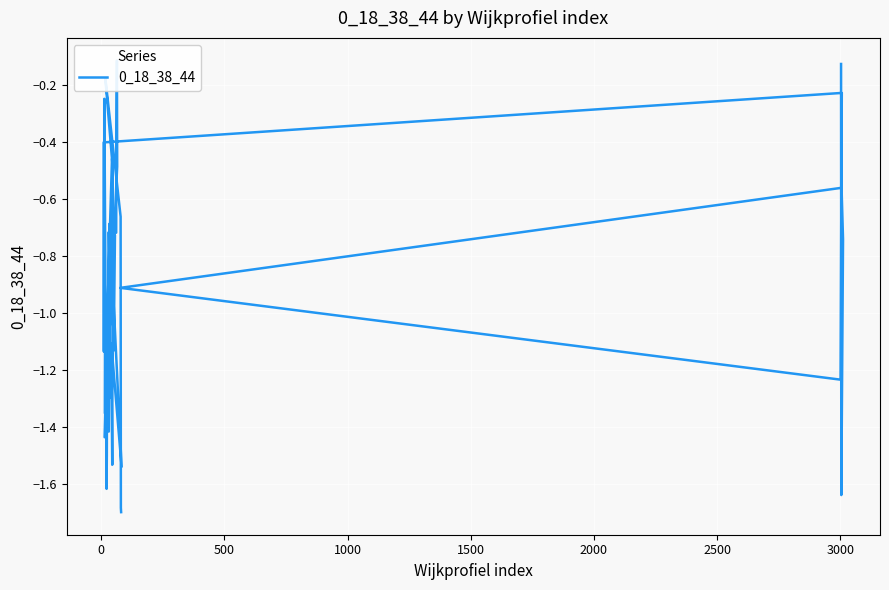

What is the smallest value displayed?

-1.7